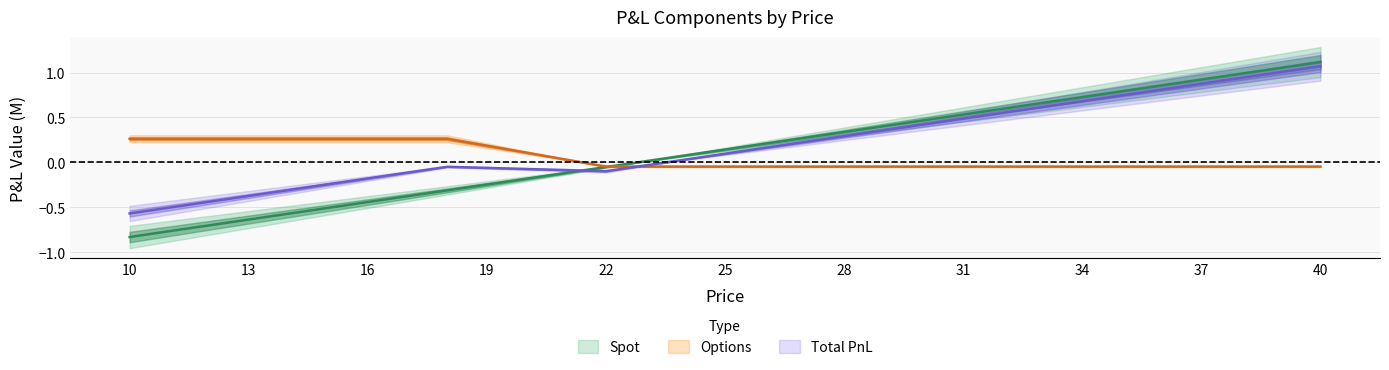

Count the number of categories in the chart.

31